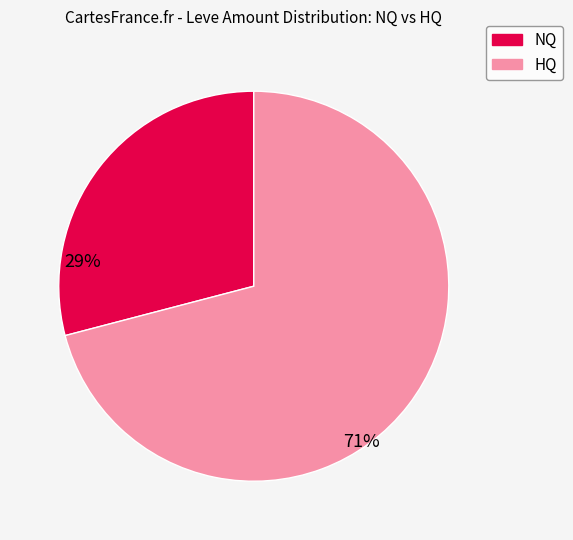

Is there any slice that represents more than half of the pie?

Yes